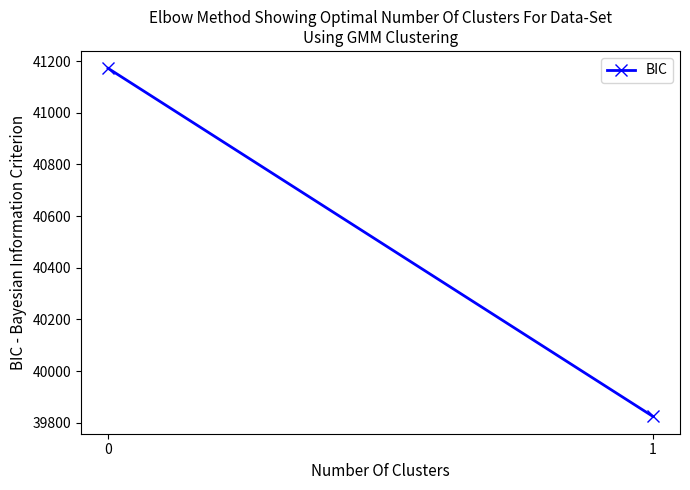

What is the approximate value at 1, to the nearest 10?

39820